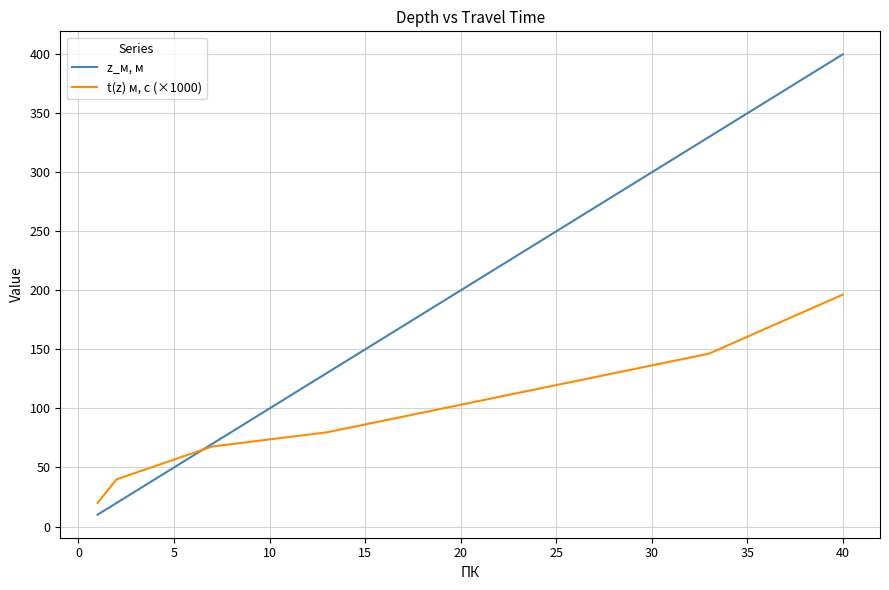

What is the minimum value for z_м, м?

10.0